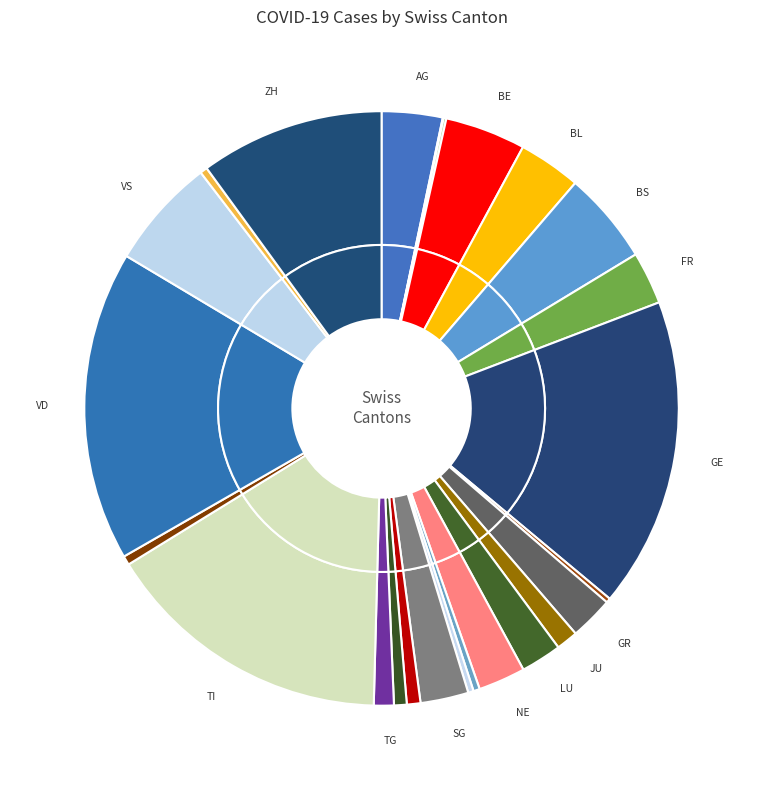

Rank the categories by value from highest to lowest.

GE, VD, TI, ZH, VS, BS, BE, BL, AG, FR, SG, NE, GR, LU, JU, TG, SH, SO, UR, ZG, NW, OW, GL, AR, AI, SZ